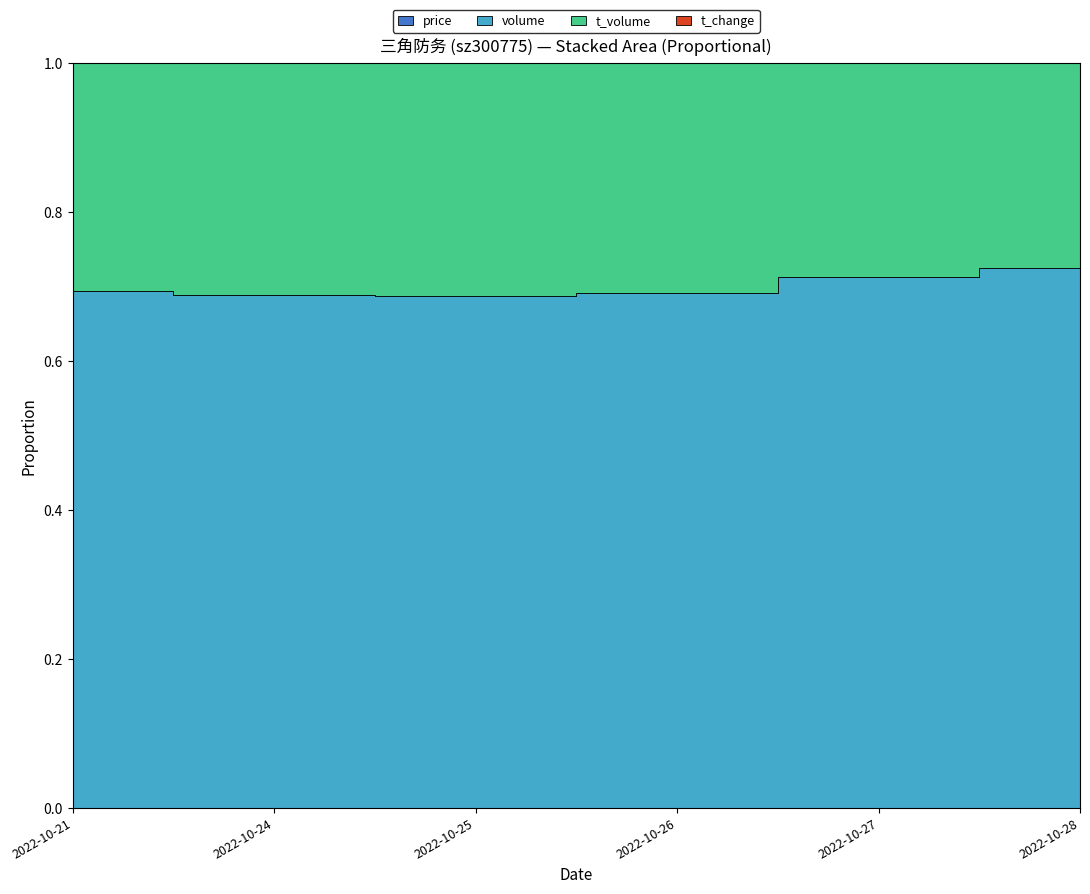

What are all the series names shown in the legend?

price, volume, t_volume, t_change